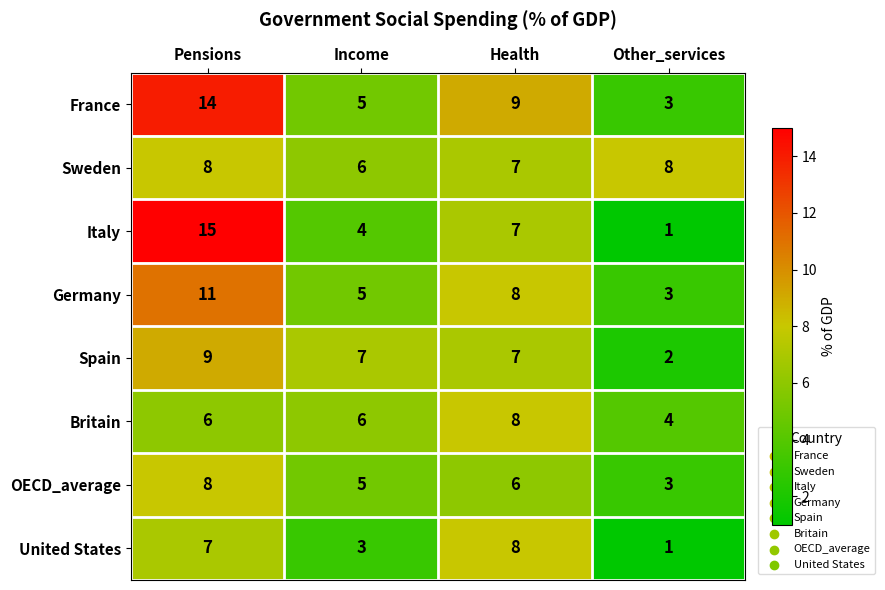

Rank the categories by OECD_average value from highest to lowest.

Pensions, Health, Income, Other_services